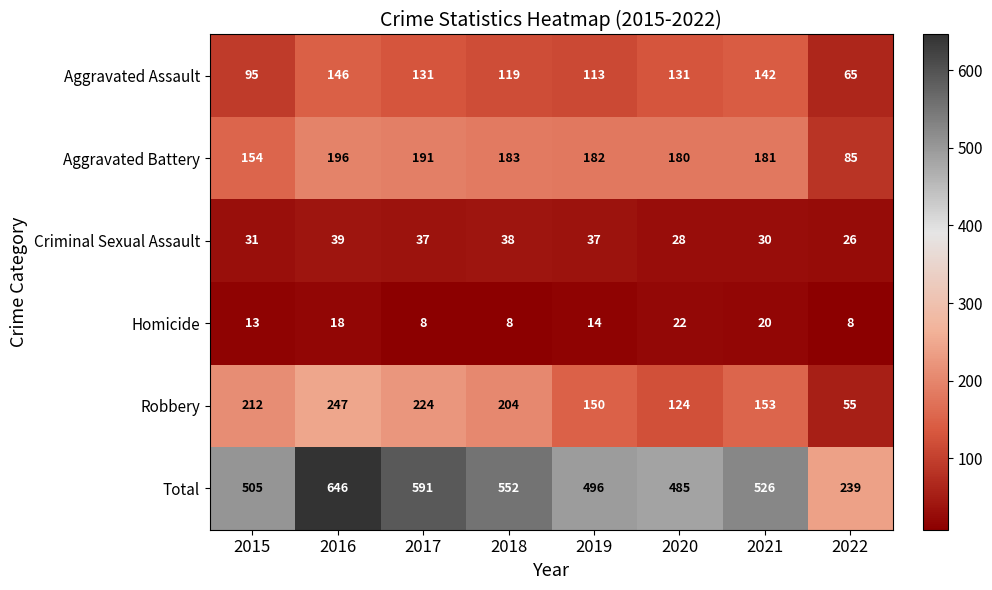

Which series changed the most between 2015 and 2018?

Total